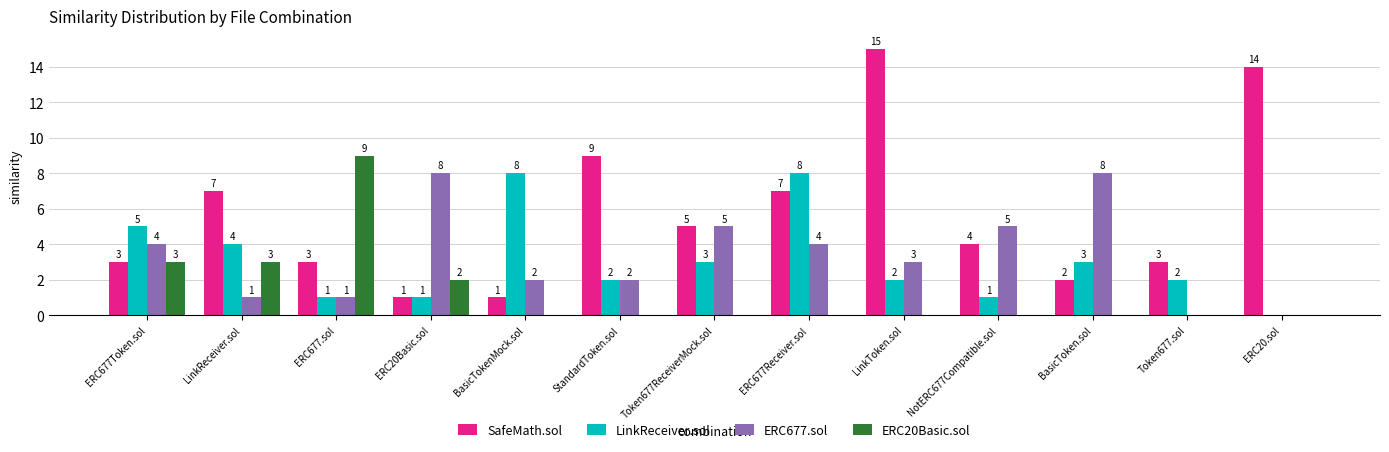

Reading left to right, extract all data points from this chart.

SafeMath.sol: 3	7	3	1	1	9	5	7	15	4	2	3	14
LinkReceiver.sol: 5	4	1	1	8	2	3	8	2	1	3	2	0
ERC677.sol: 4	1	1	8	2	2	5	4	3	5	8	0	0
ERC20Basic.sol: 3	3	9	2	0	0	0	0	0	0	0	0	0